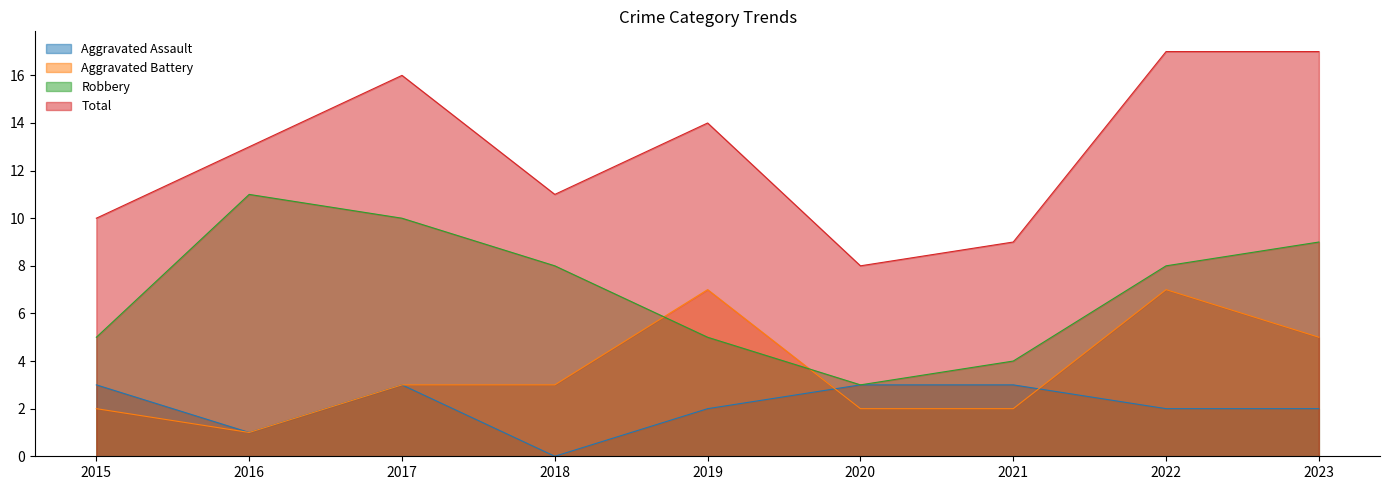

What is the difference between the Total values at 2022 and 2015?

7